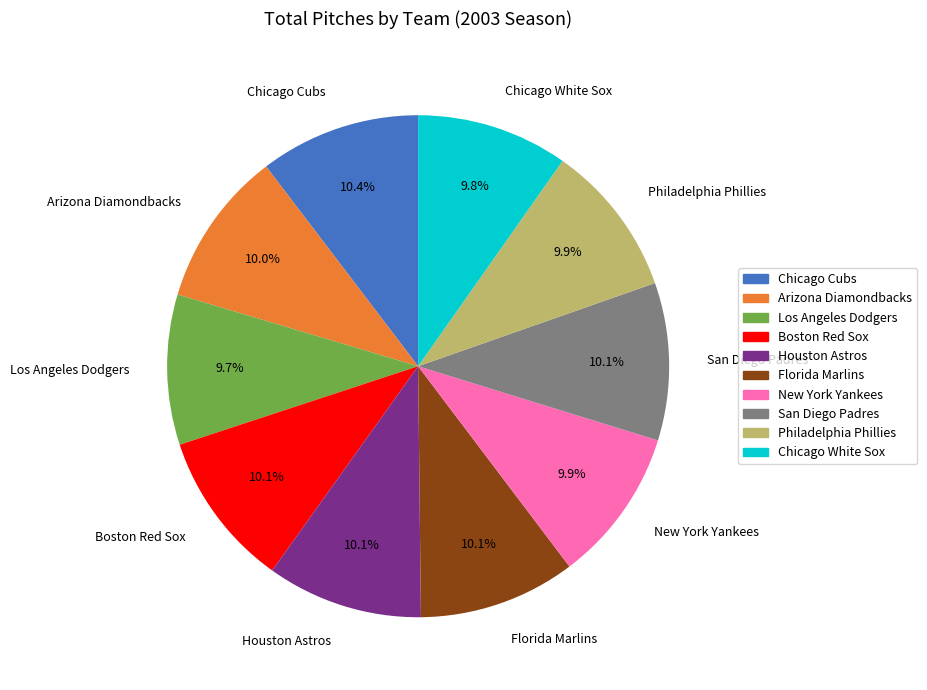

Count the number of slices in the pie.

10